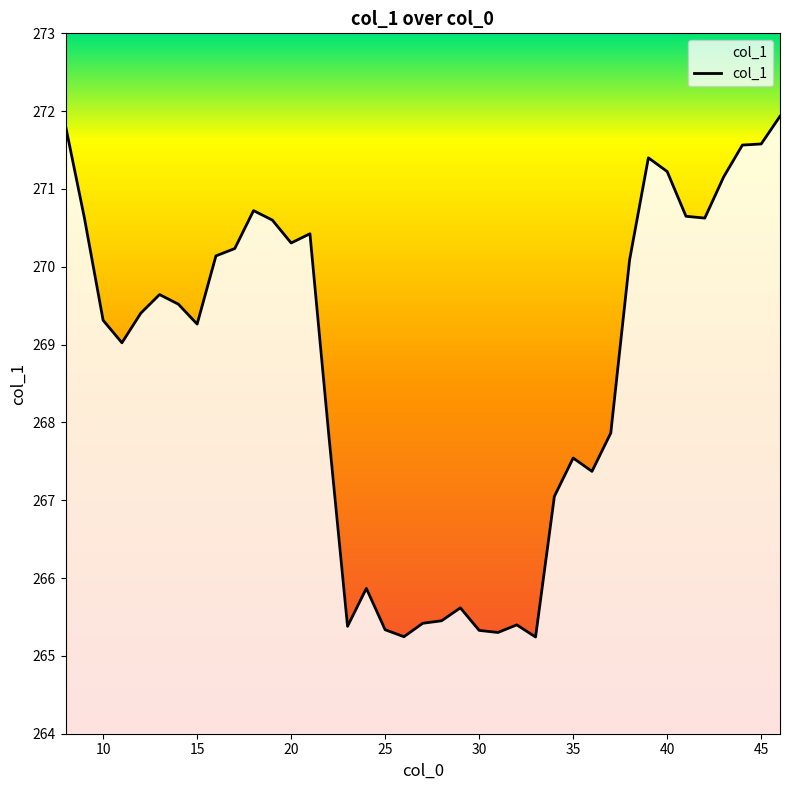

What is the minimum value shown in the chart?

265.2